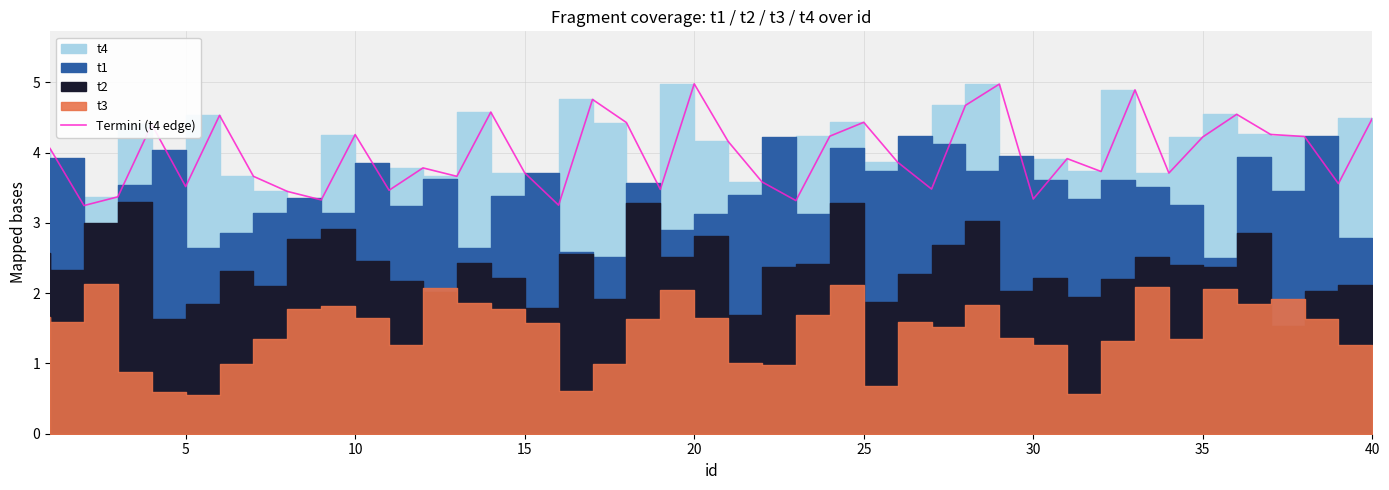

What is the value of the 20th point from the left?

5.0